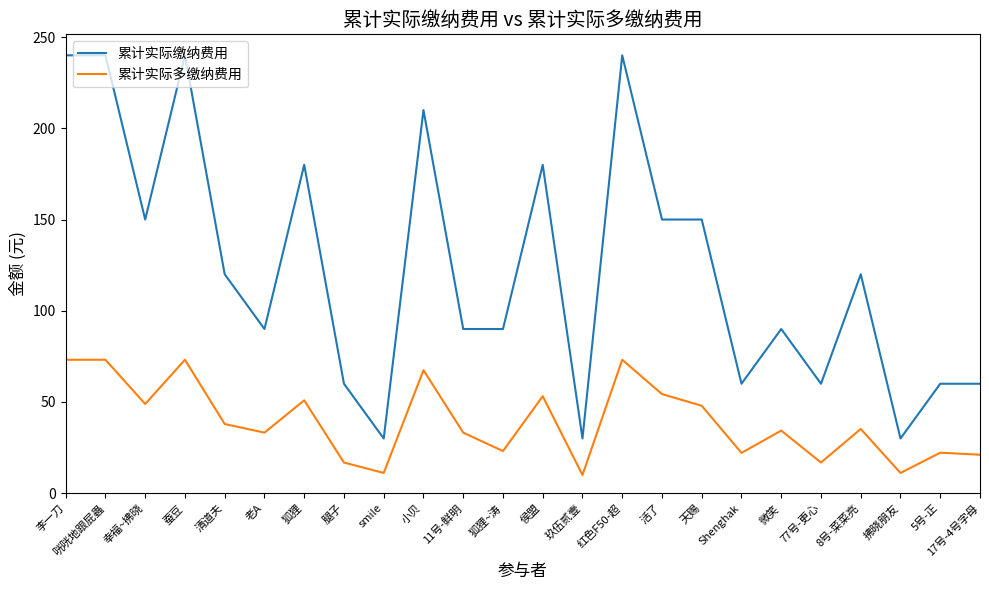

True or false: 累计实际缴纳费用 and 累计实际多缴纳费用 intersect in this chart.

False